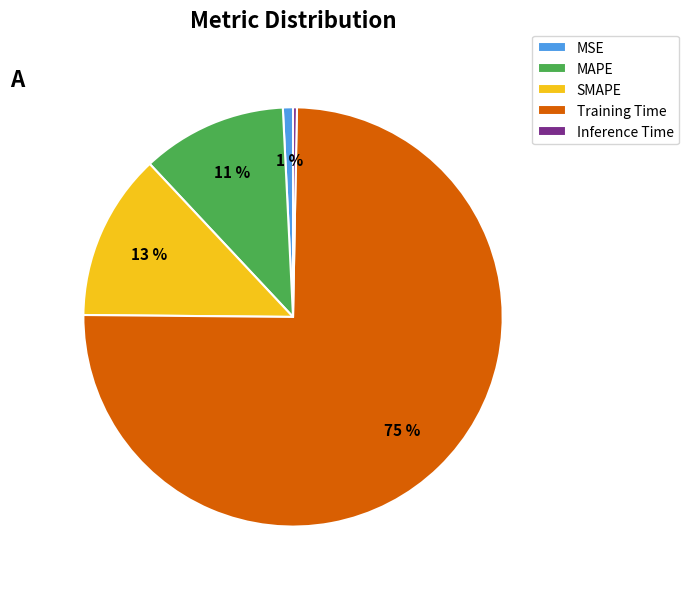

The SMAPE slice represents 13% of the pie. True or false?

True